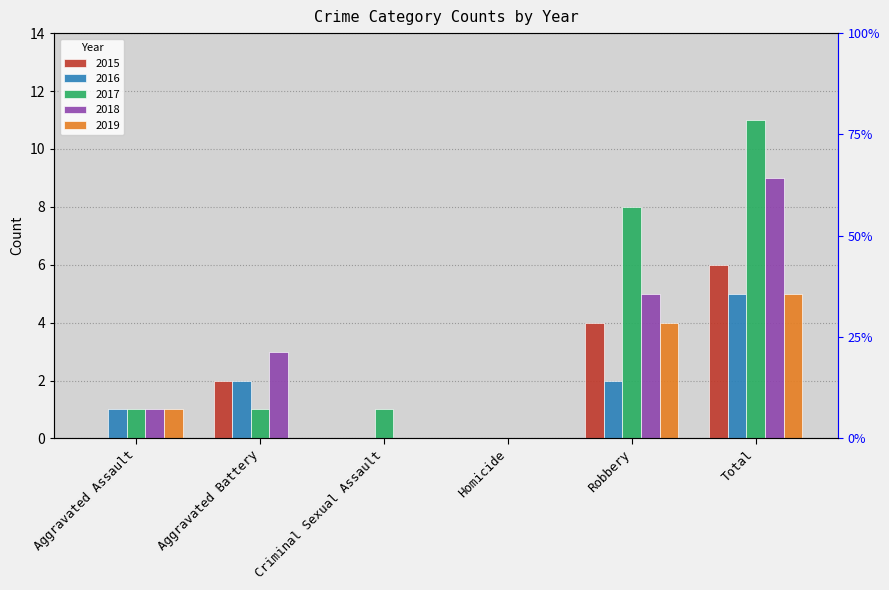

True or false: 2017 has a value of 1 at Aggravated Assault.

True